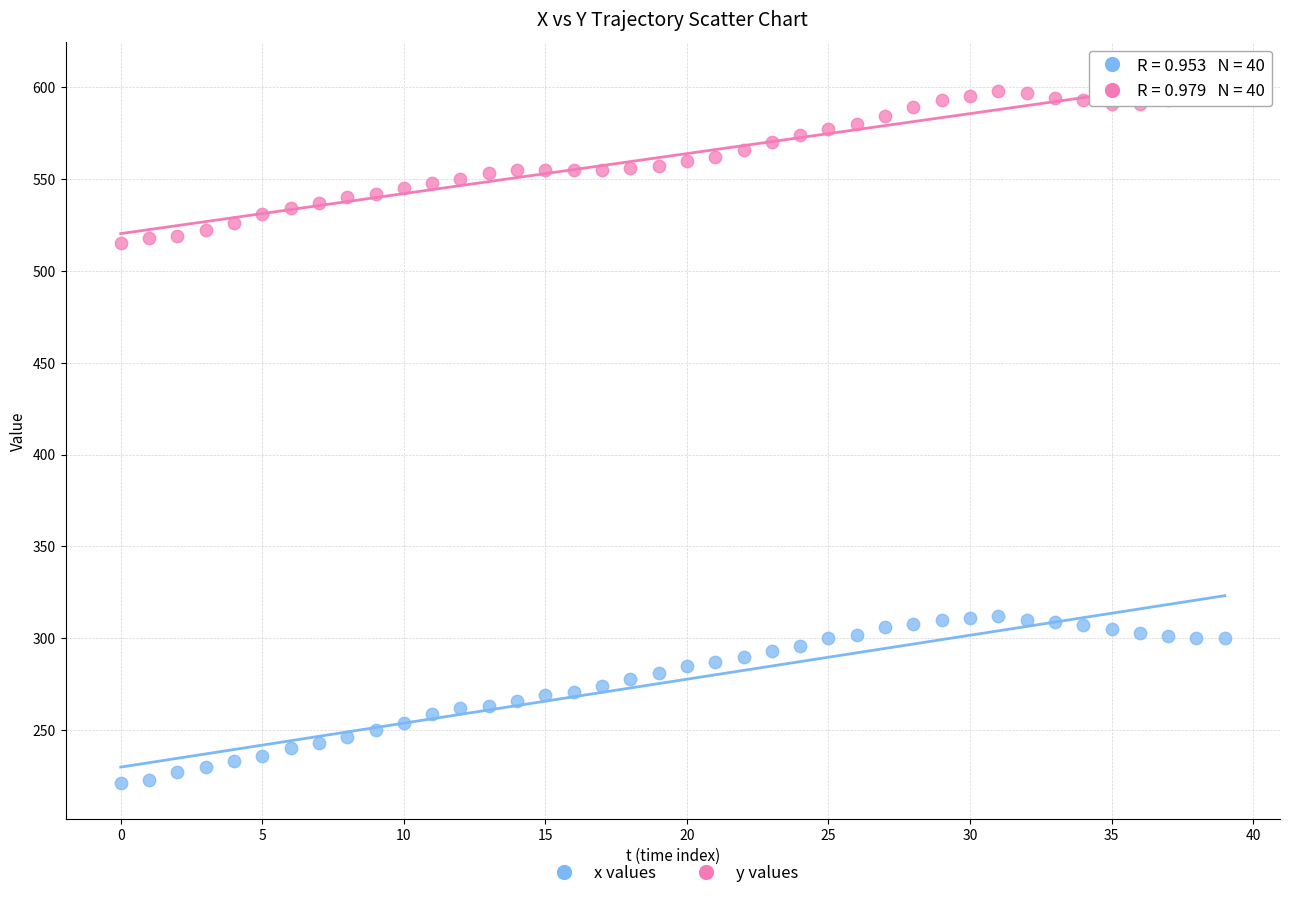

Across all data points, what is the range of Y values (max minus min)?

377